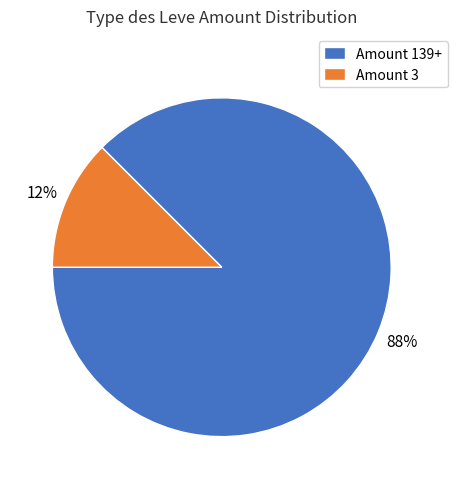

Is it true that Amount 3 is 12% of the pie?

True